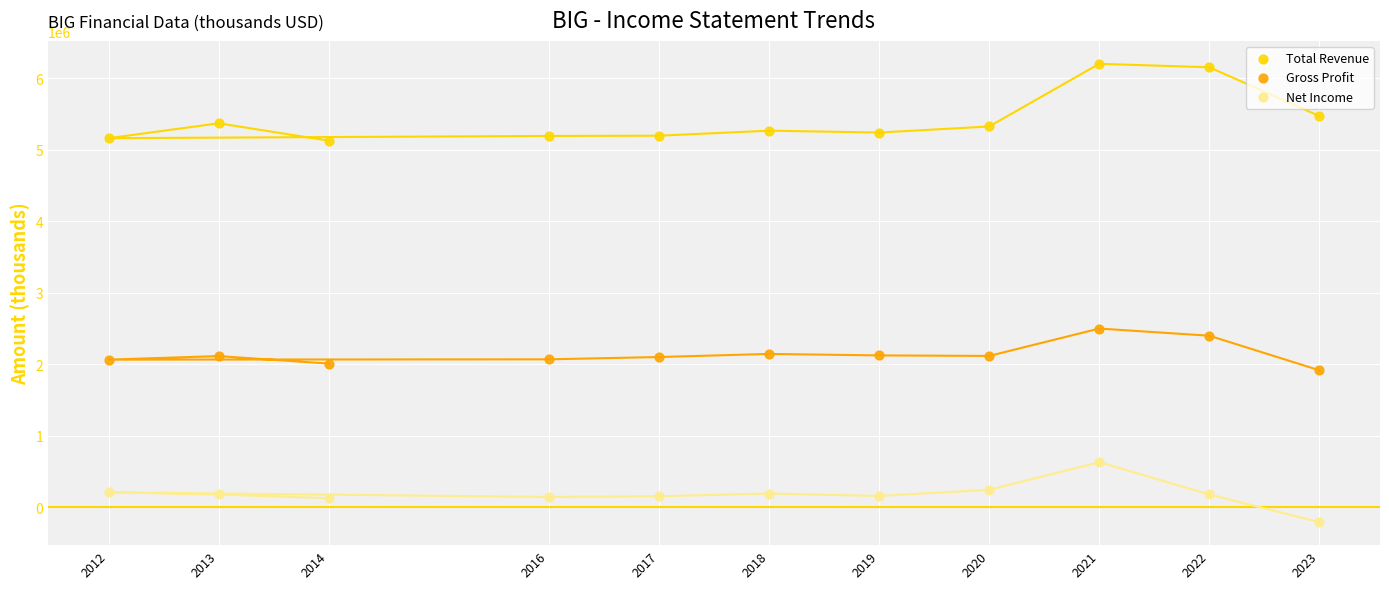

What are all the series names shown in the legend?

Total Revenue, Gross Profit, Net Income